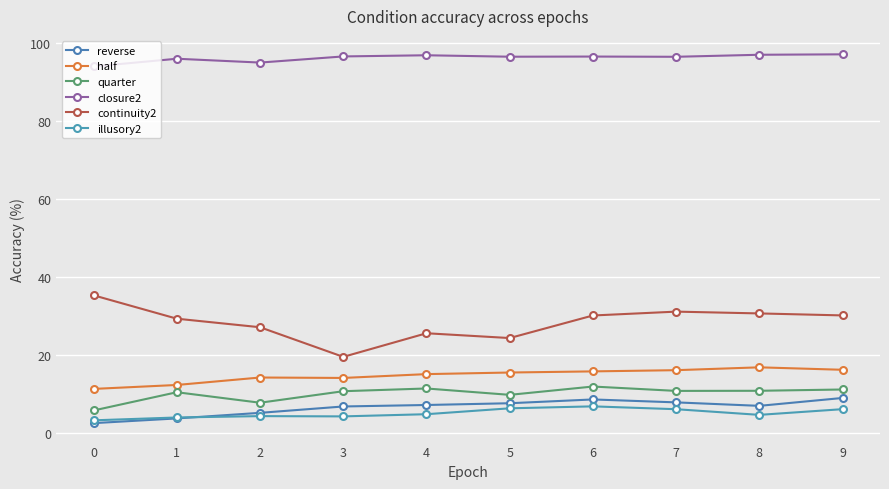

Reading left to right, extract all data points from this chart.

reverse: 0=2.5	1=3.7	2=5.2	3=6.8	4=7.2	5=7.6	6=8.6	7=7.8	8=7.0	9=9.0
half: 0=11.3	1=12.3	2=14.2	3=14.1	4=15.1	5=15.5	6=15.8	7=16.1	8=16.8	9=16.2
quarter: 0=5.8	1=10.4	2=7.8	3=10.7	4=11.4	5=9.8	6=11.9	7=10.8	8=10.8	9=11.2
closure2: 0=93.9	1=95.9	2=94.9	3=96.5	4=96.8	5=96.4	6=96.5	7=96.4	8=96.9	9=97.0
continuity2: 0=35.3	1=29.3	2=27.1	3=19.5	4=25.6	5=24.3	6=30.1	7=31.1	8=30.6	9=30.1
illusory2: 0=3.2	1=4.0	2=4.3	3=4.3	4=4.8	5=6.3	6=6.8	7=6.1	8=4.7	9=6.1